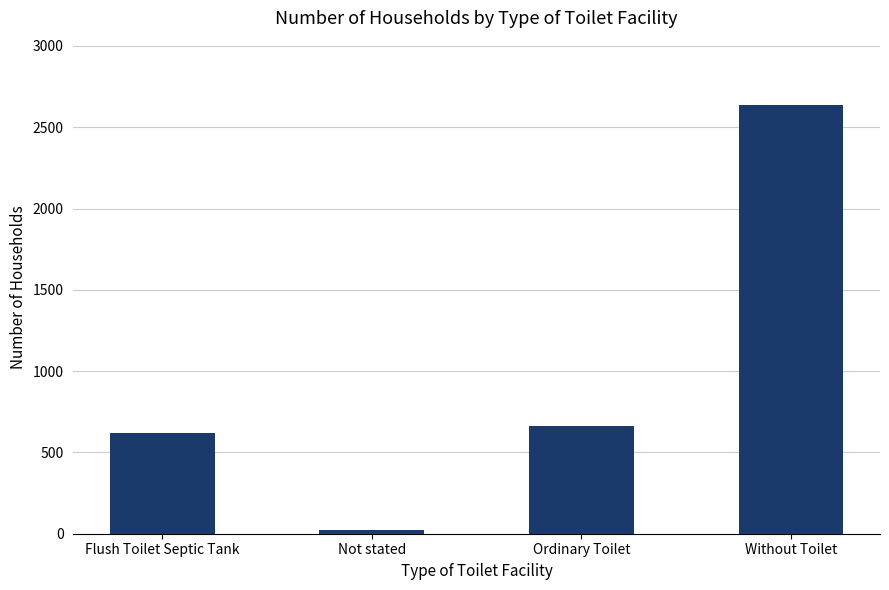

Where is the data nearest to the value 1330?

Ordinary Toilet